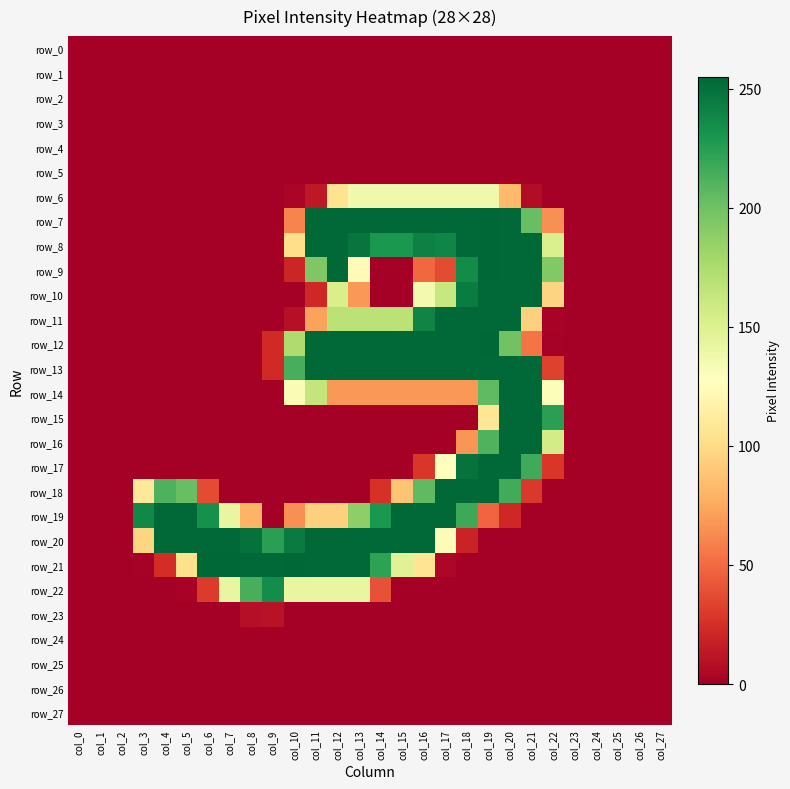

How many data points in row_18 are above 0?

12